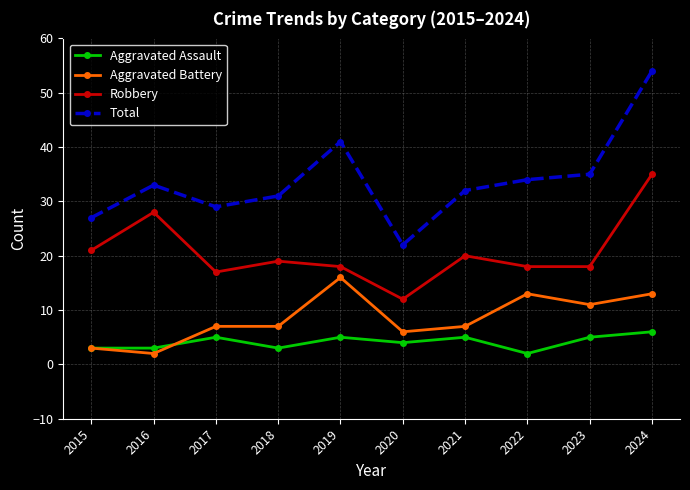

What is the total value across all series at 2017?

58